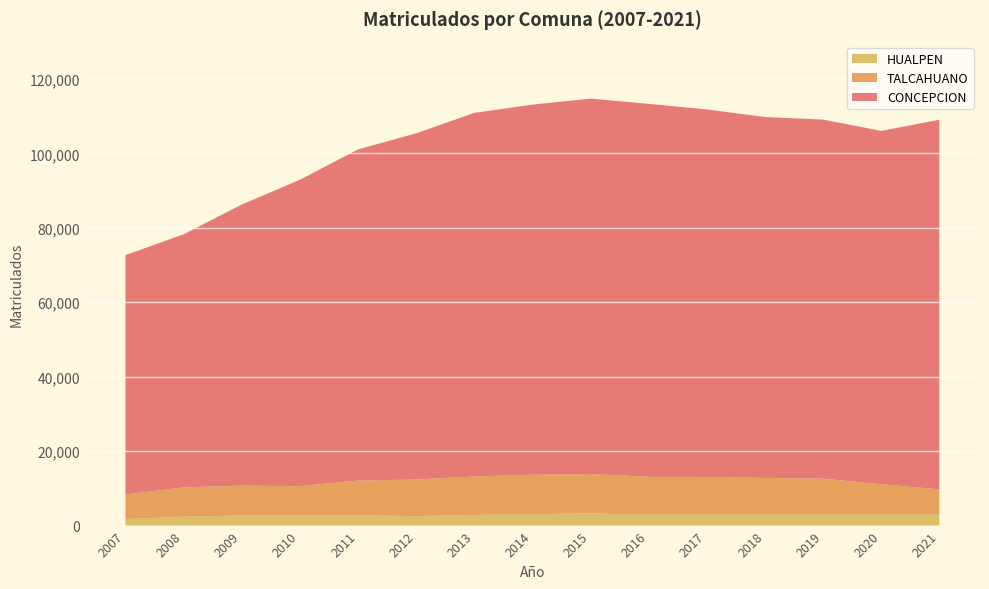

What is the highest value of the HUALPEN series?

3250